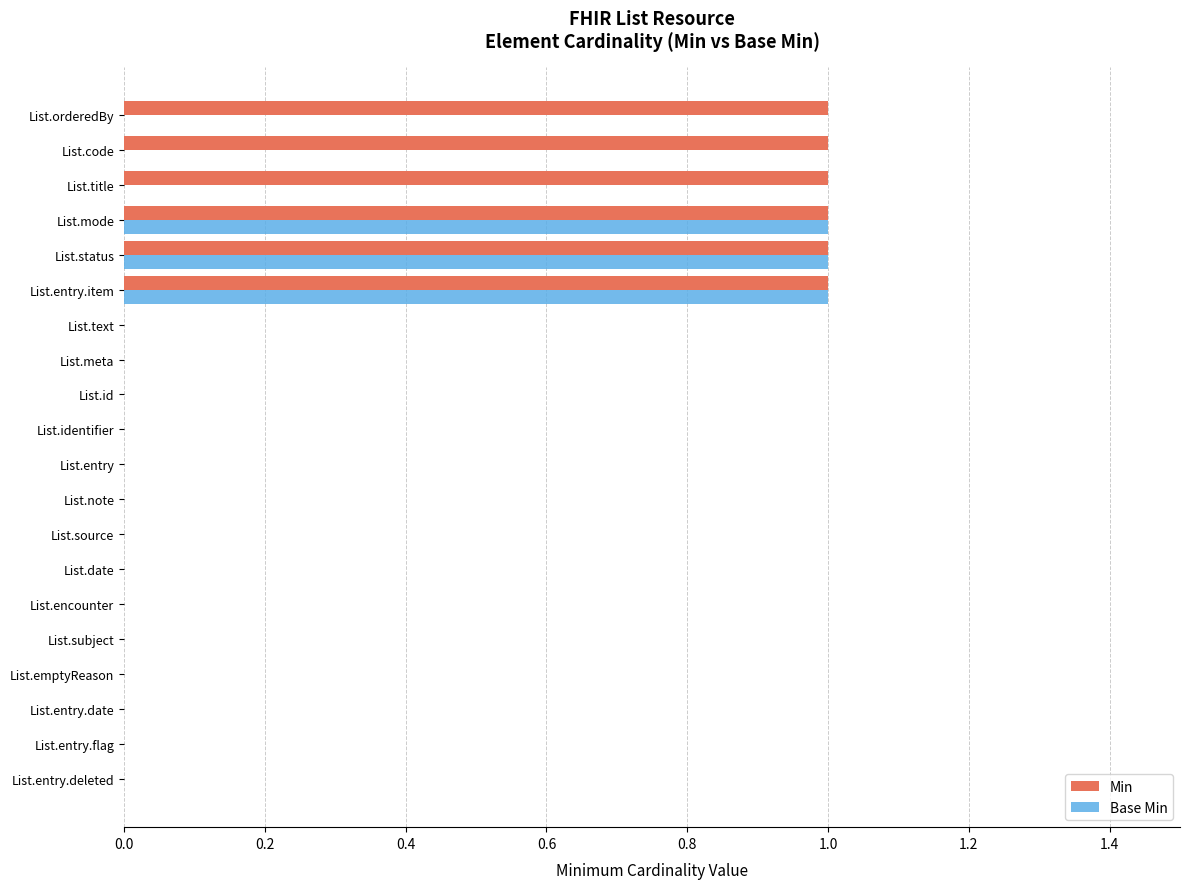

Which series has the largest total across all categories?

Min